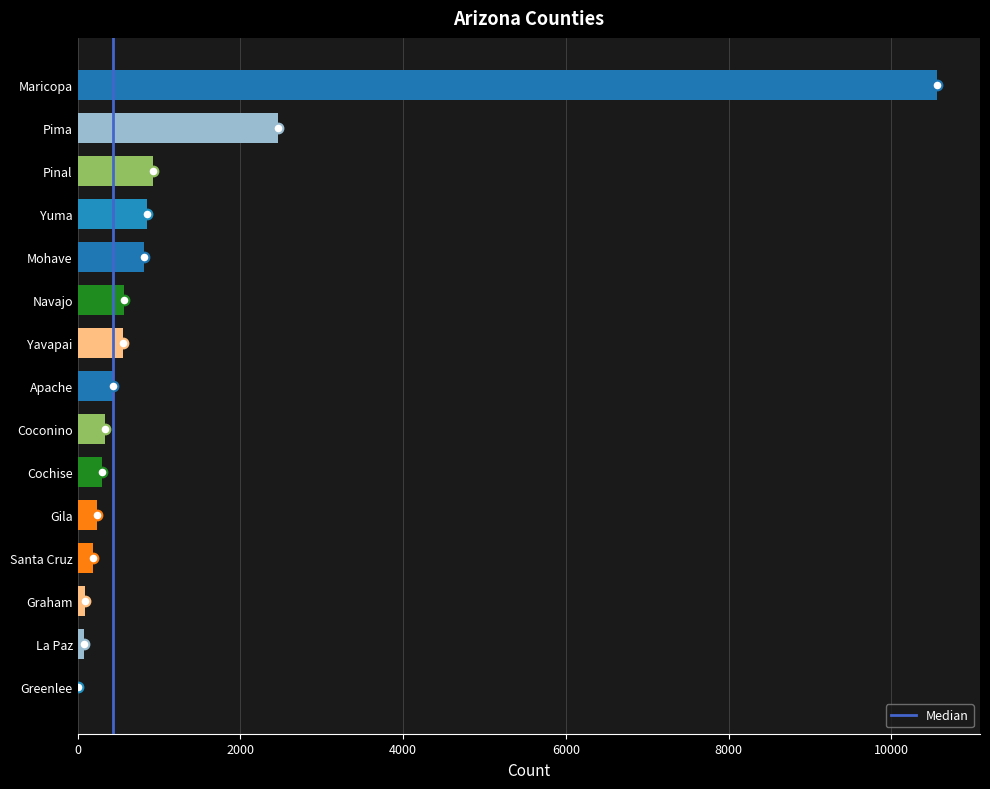

The chart shows a value of 810 at Mohave. True or false?

True